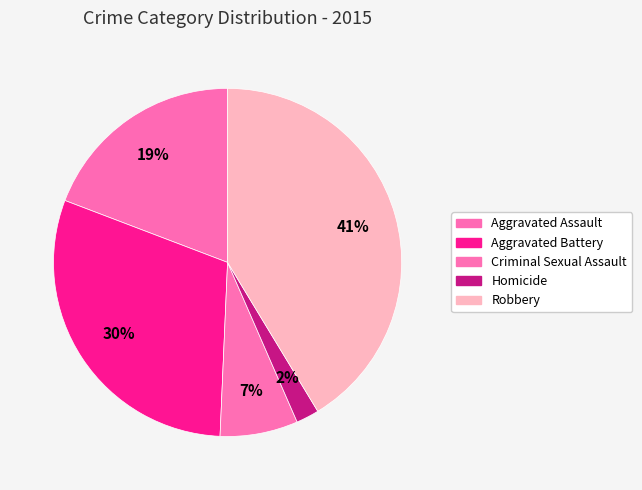

What is the ratio of the value at Aggravated Assault to the value at Criminal Sexual Assault?

2.7